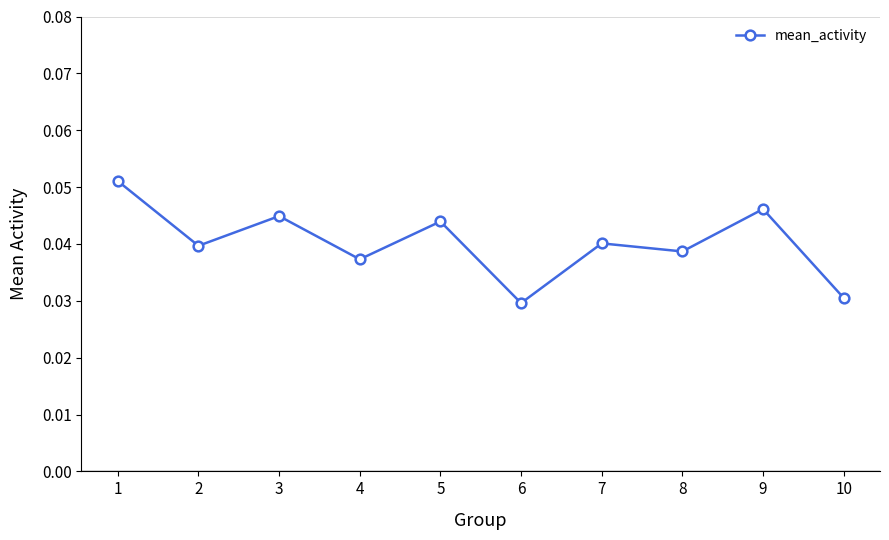

At which category does the data reach its first local valley?

2